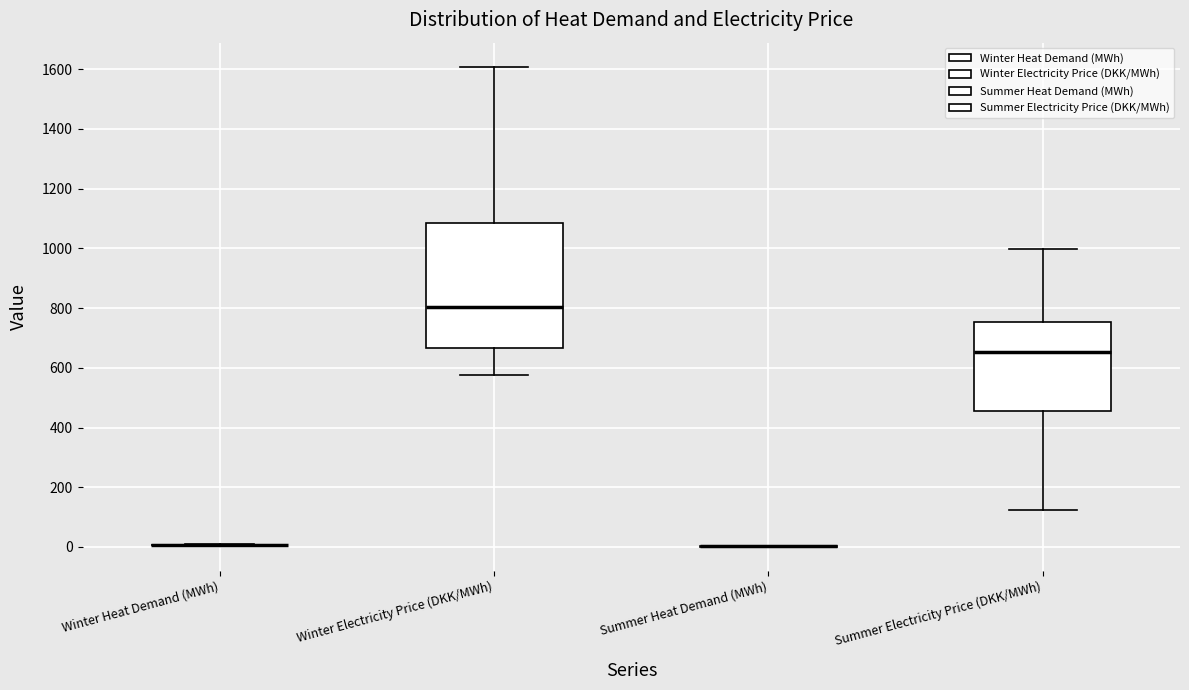

Reading left to right, transcribe this box plot: for each box, give where its median line is, the range the box spans, and where its two whiskers end, as read against the y-axis. The values are not printed on the chart, so give them approximately, as read against the axis.

Winter Heat Demand (MWh): box collapsed to a line at 0, whiskers 0 to 0
Winter Electricity Price (DKK/MWh): median 800, box 660 to 1080, whiskers 580 to 1600
Summer Heat Demand (MWh): box collapsed to a line at 0, whiskers 0 to 0
Summer Electricity Price (DKK/MWh): median 660, box 460 to 760, whiskers 120 to 1000